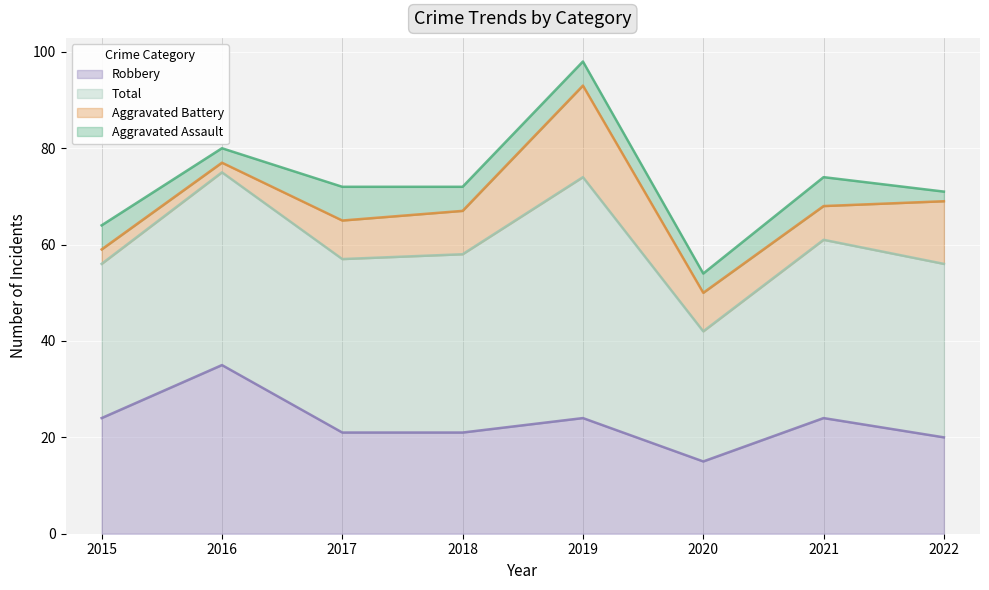

At which label does Robbery reach its peak?

2016